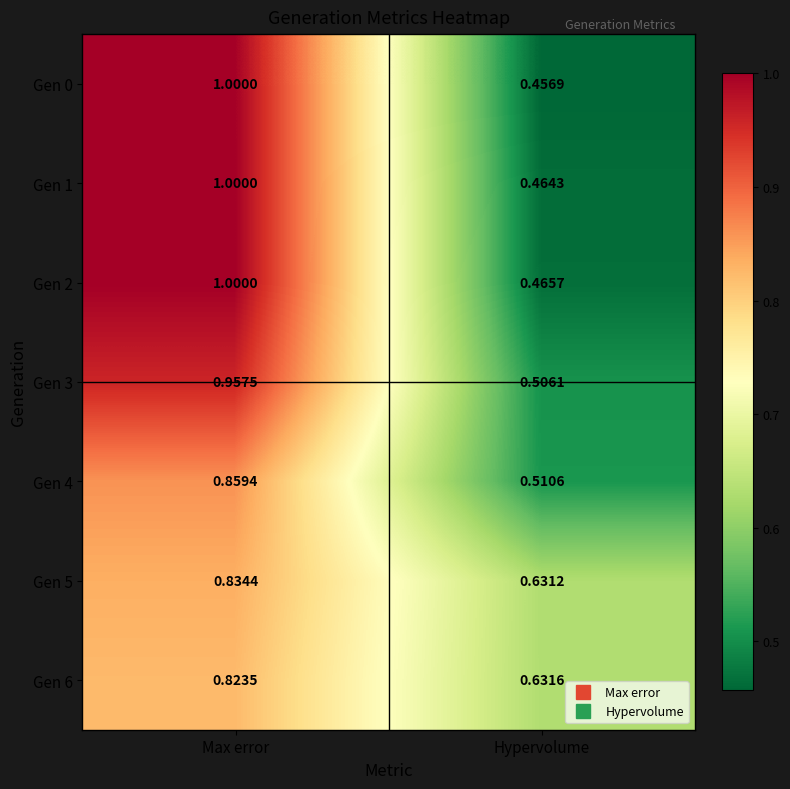

At which label is Gen 0 closest to 0?

Hypervolume